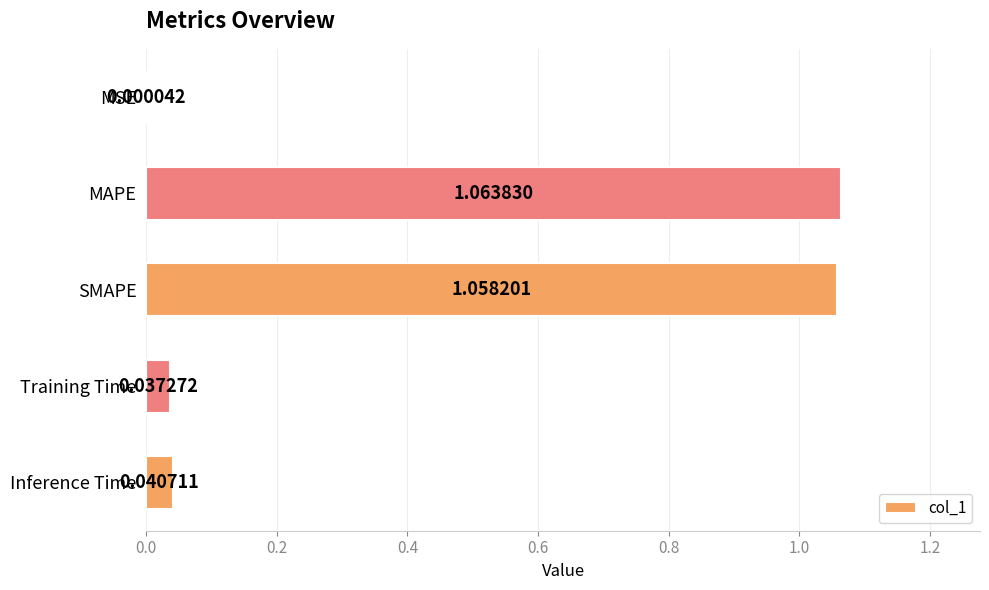

At which category does the chart reach its peak across all series?

MAPE